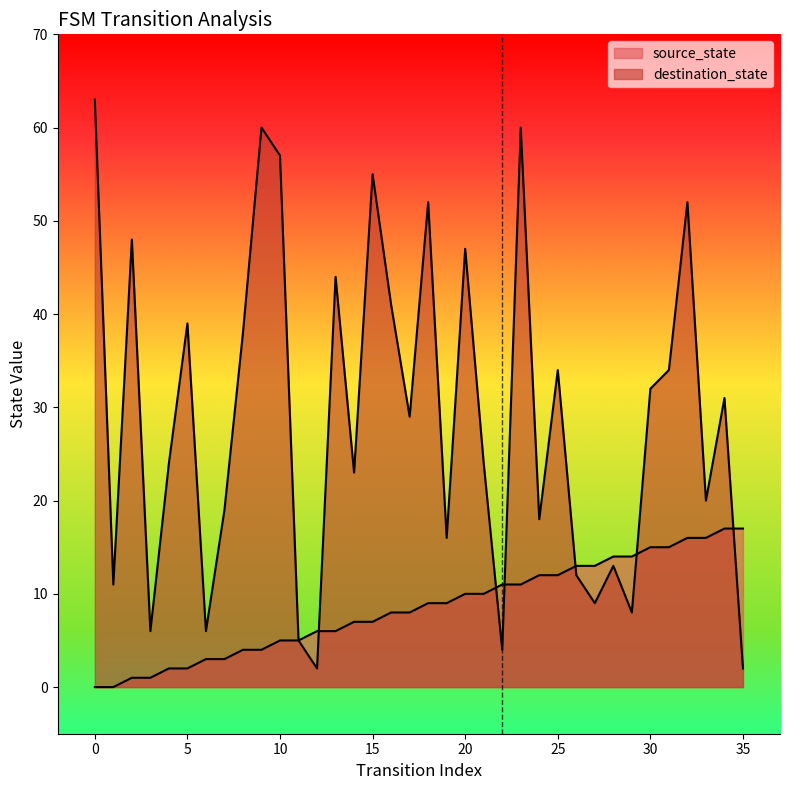

Reading left to right, transcribe all the data shown in this chart.

source_state: 0	0	1	1	2	2	3	3	4	4	5	5	6	6	7	7	8	8	9	9	10	10	11	11	12	12	13	13	14	14	15	15	16	16	17	17
destination_state: 63	11	48	6	24	39	6	19	38	60	57	5	2	44	23	55	41	29	52	16	47	24	4	60	18	34	12	9	13	8	32	34	52	20	31	2